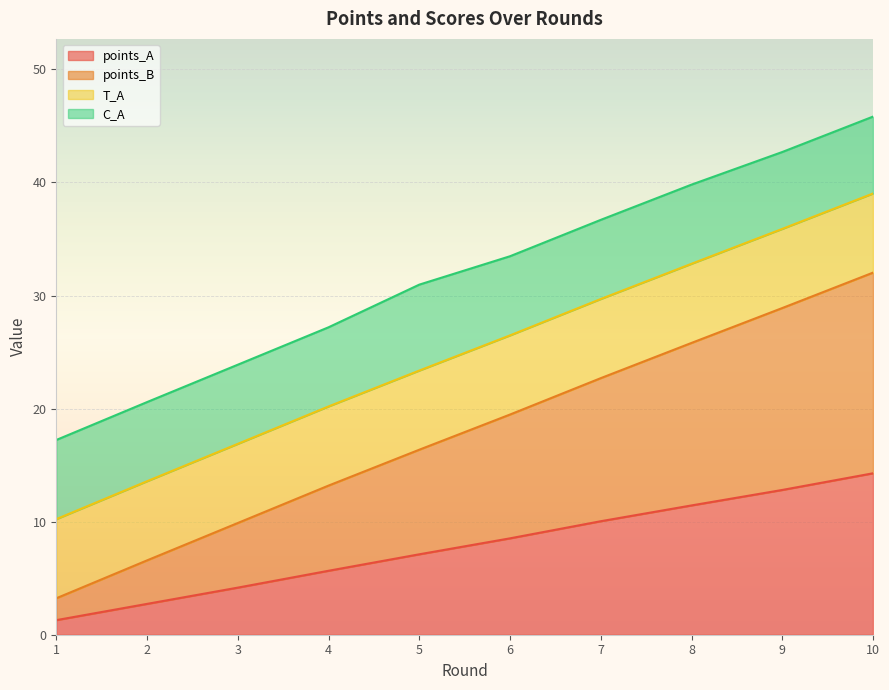

What is the value of the points_B point at the 9th from the left?

28.9